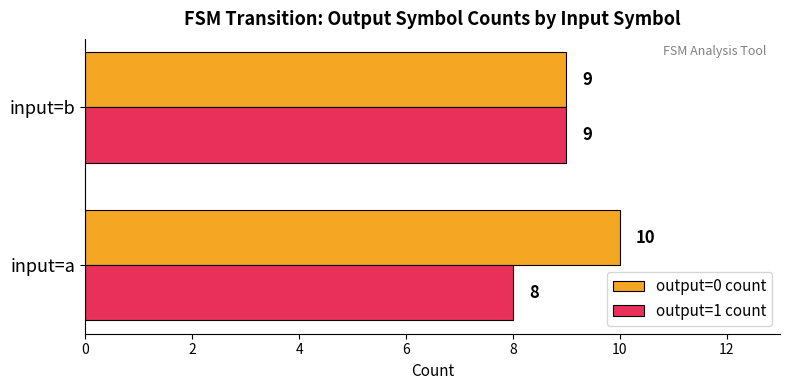

The value of output=0 count at input=b is 9. True or false?

True